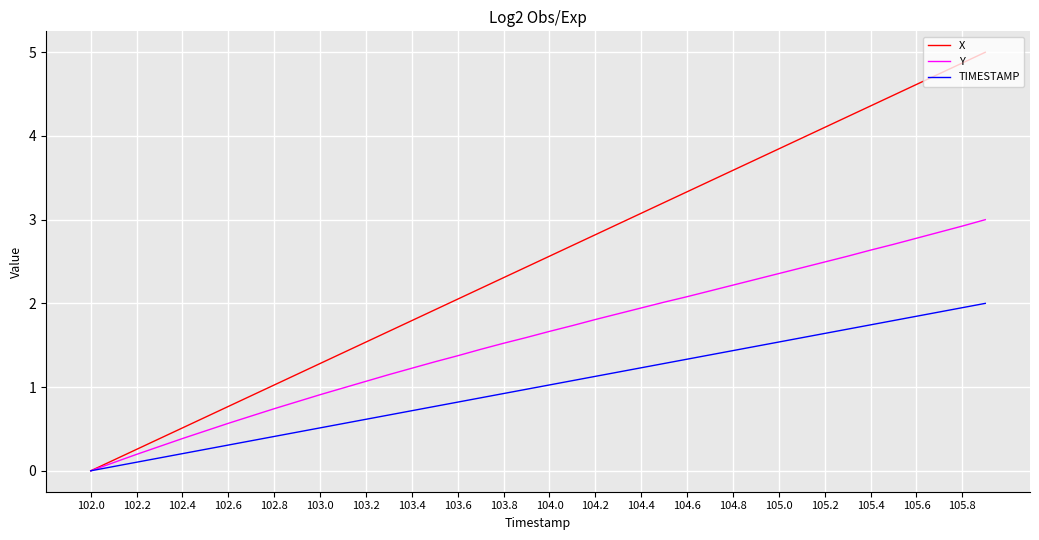

What is the maximum value for TIMESTAMP?

2.0